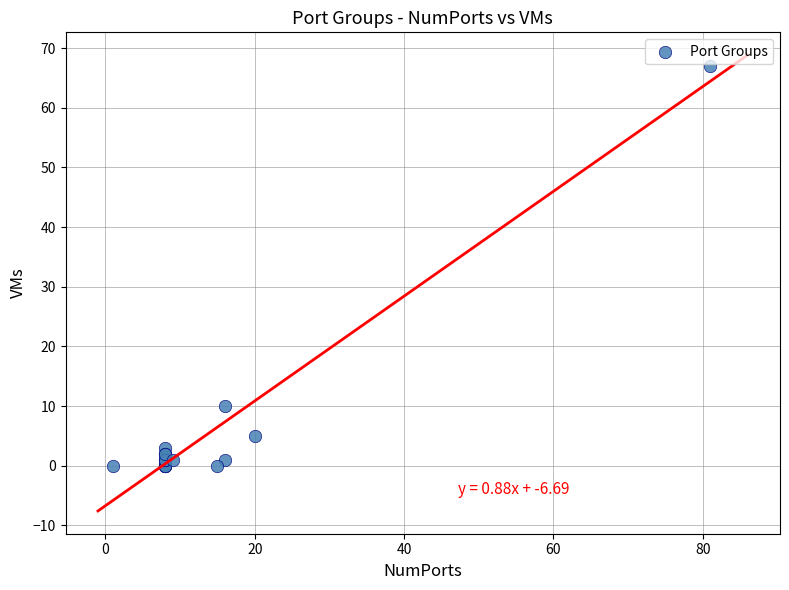

What Y value in the scatter plot is closest to 33?

10